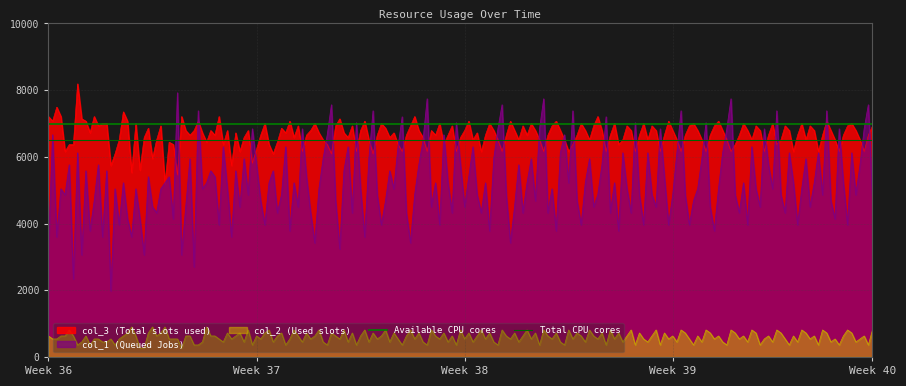

True or false: col_1 (Queued Jobs) and col_2 (Used slots) cross at least once.

False